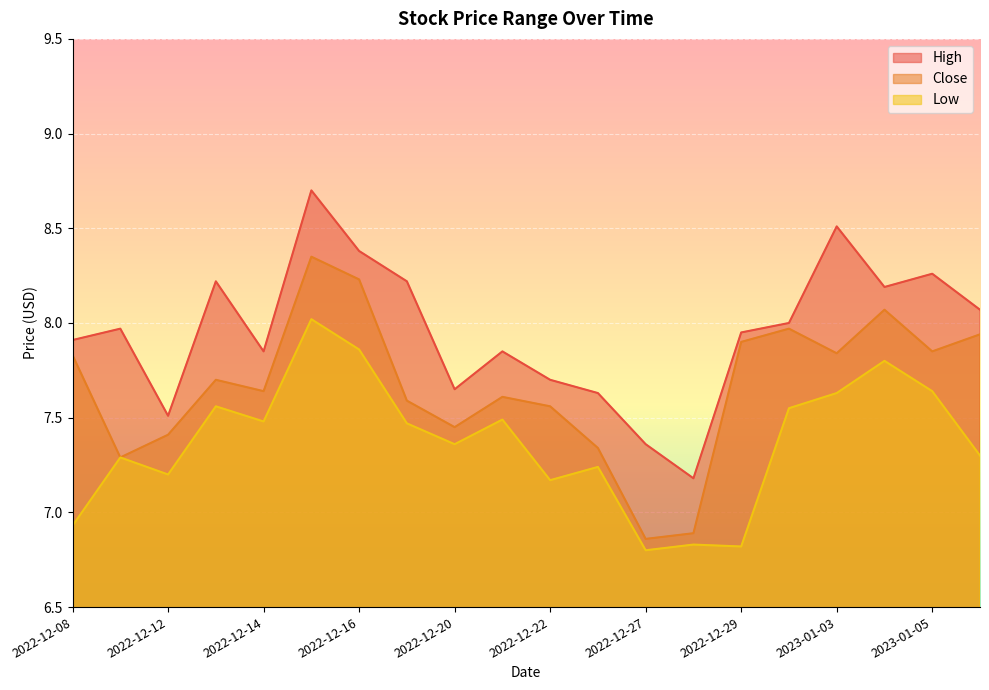

Which series changed the most between 2022-12-21 and 2022-12-30?

Close